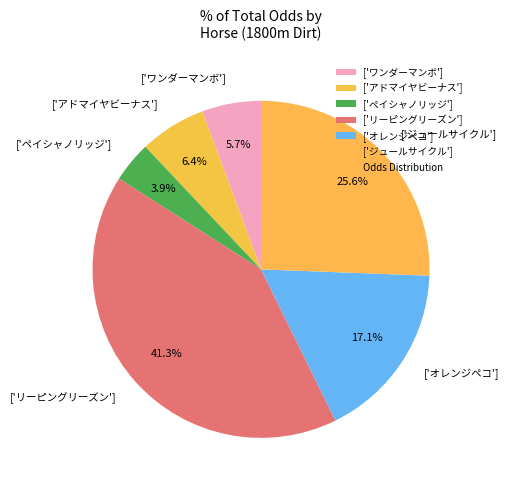

Which has a higher value, ['アドマイヤビーナス'] or ['オレンジペコ']?

['オレンジペコ']